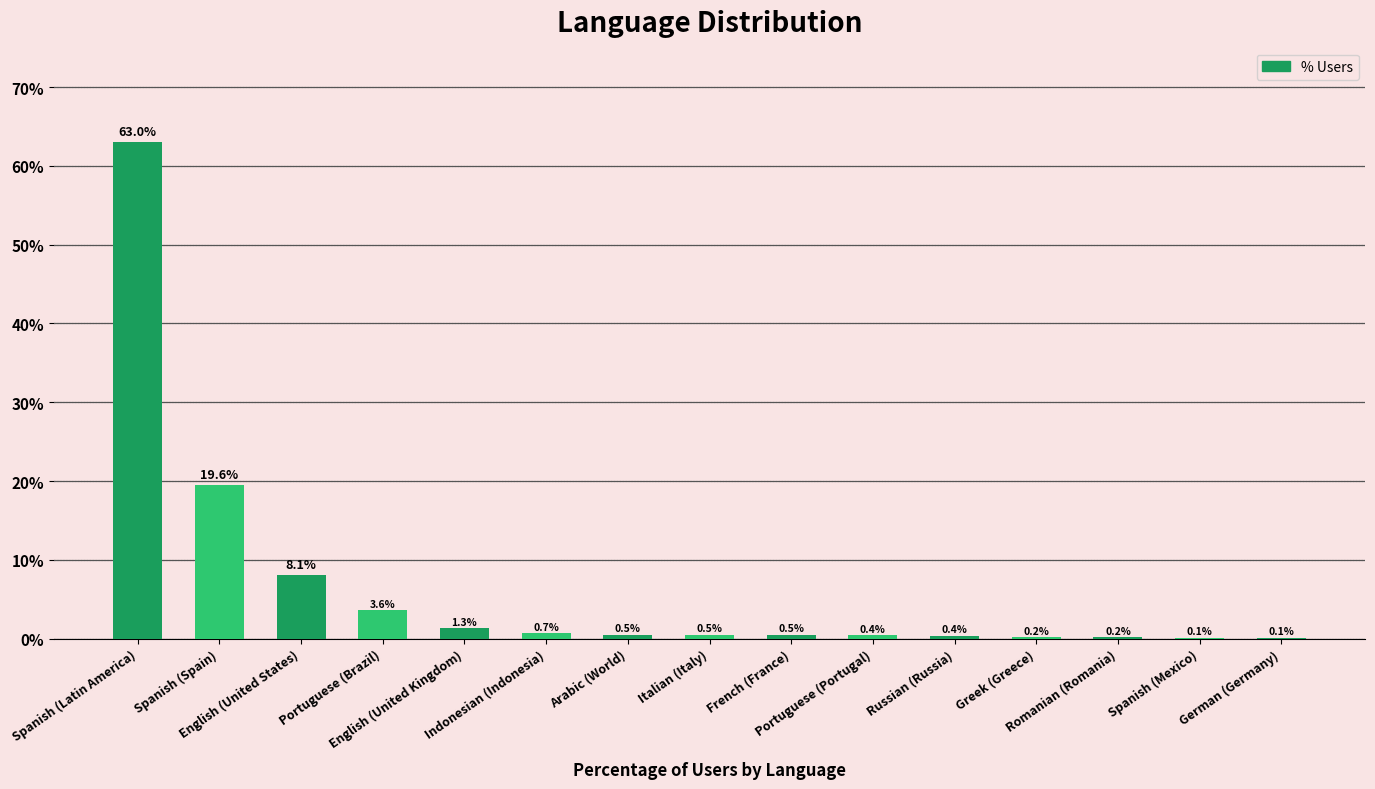

Which has a higher value, French (France) or Arabic (World)?

Arabic (World)